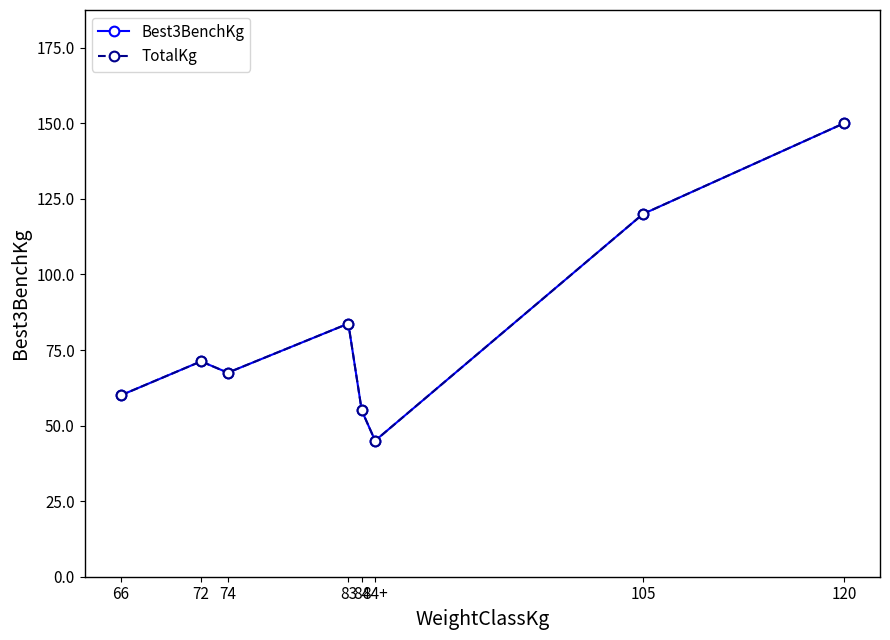

Reading left to right, list all the values displayed in this chart.

Best3BenchKg: 66=60.0	72=71.2	74=67.5	83=83.8	84=55.0	84+=45.0	105=120.0	120=150.0
TotalKg: 66=60.0	72=71.2	74=67.5	83=83.8	84=55.0	84+=45.0	105=120.0	120=150.0